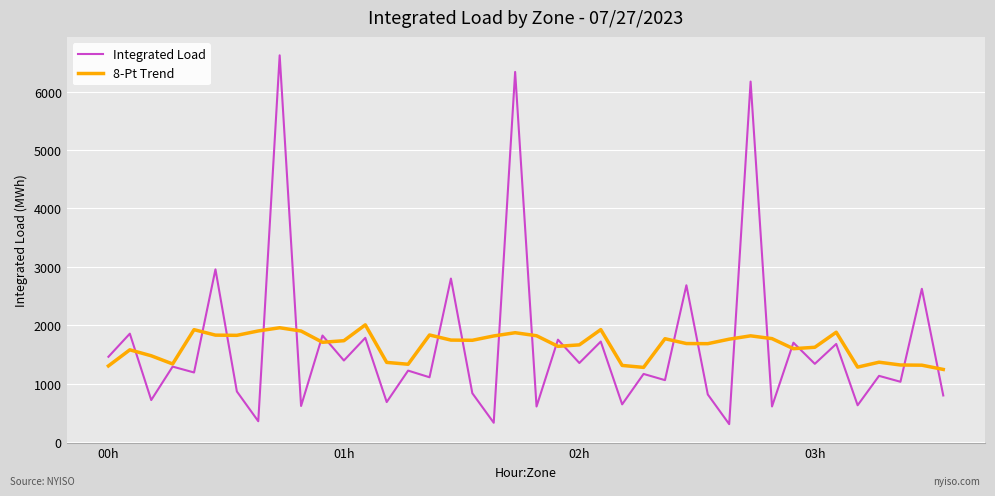

What is the maximum value for Integrated Load?

6620.2